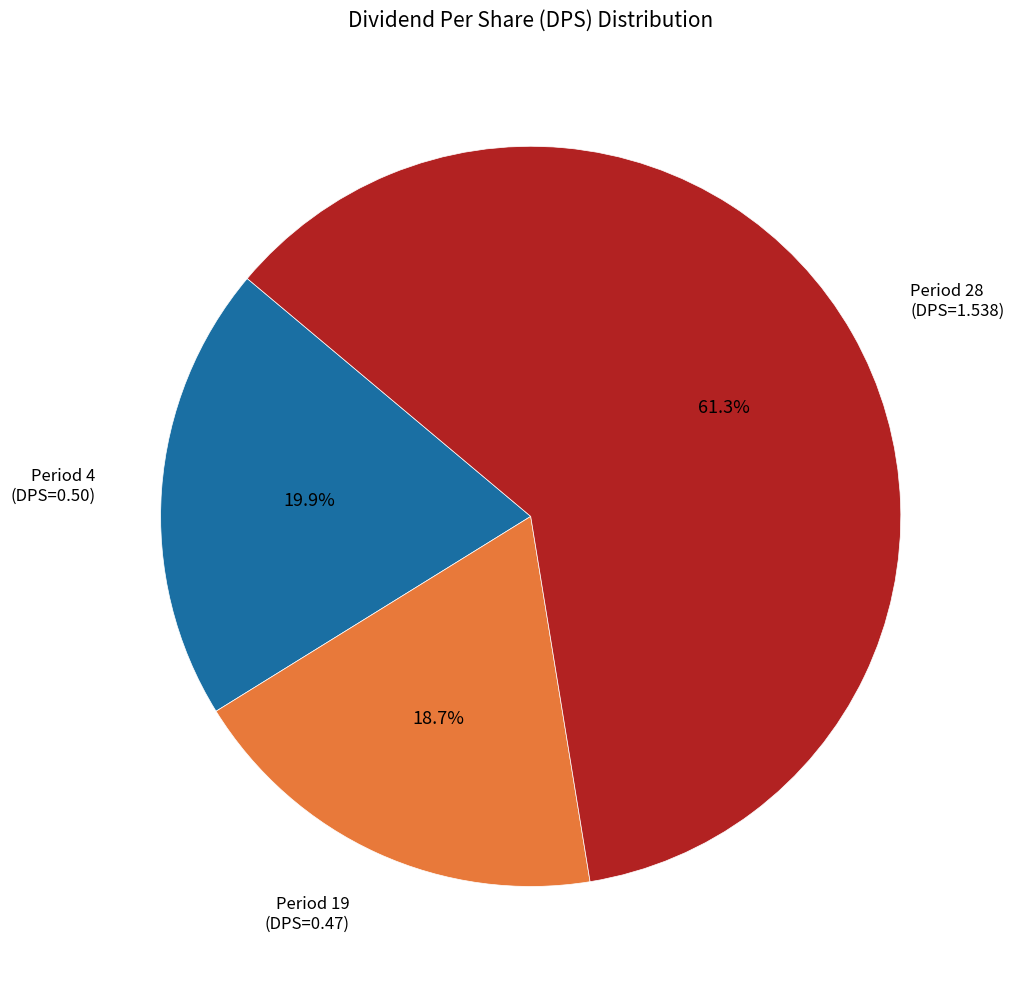

Does Period 4 (DPS=0.50) account for over 50% of the chart?

No